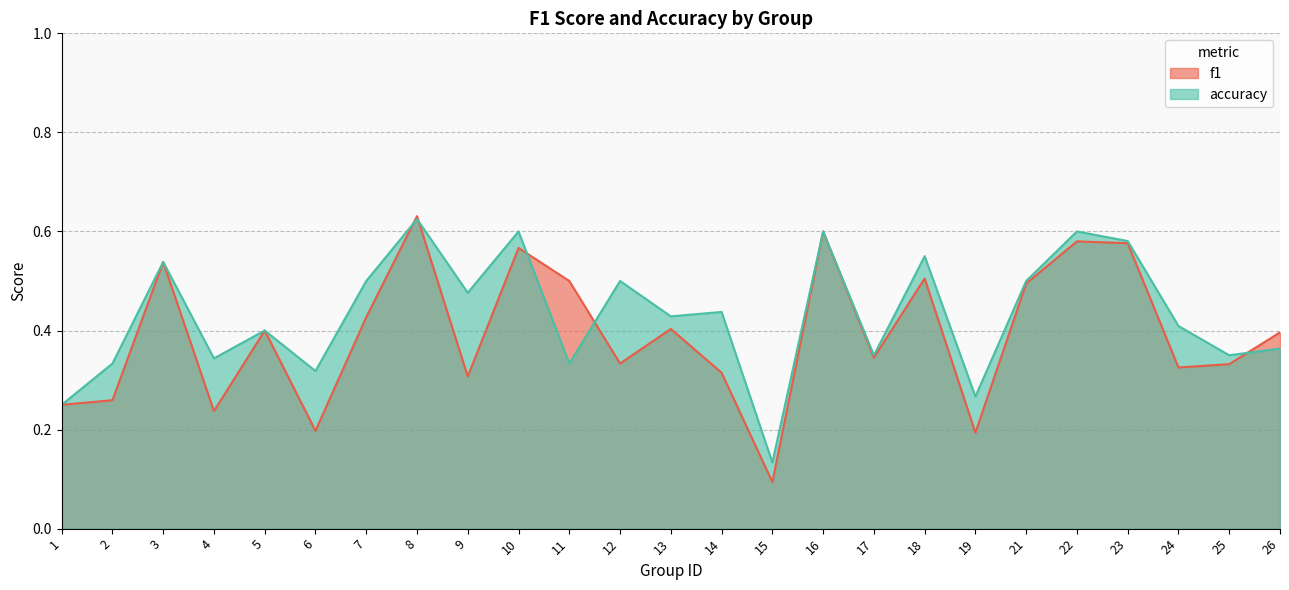

At 1, list the series in order from largest to smallest.

f1, accuracy